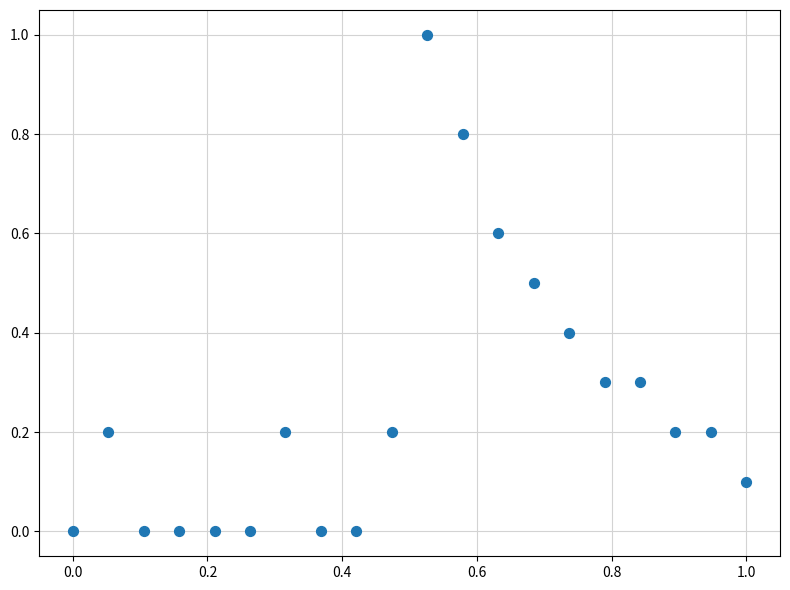

What is the range of X values (max minus min)?

1.0